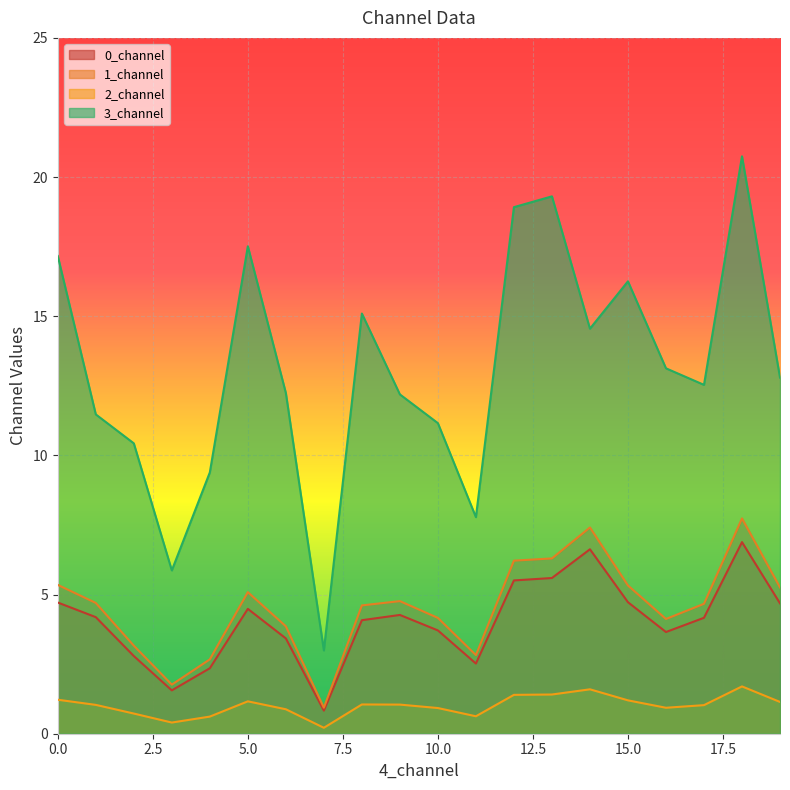

At which label is 0_channel closest to 3?

2